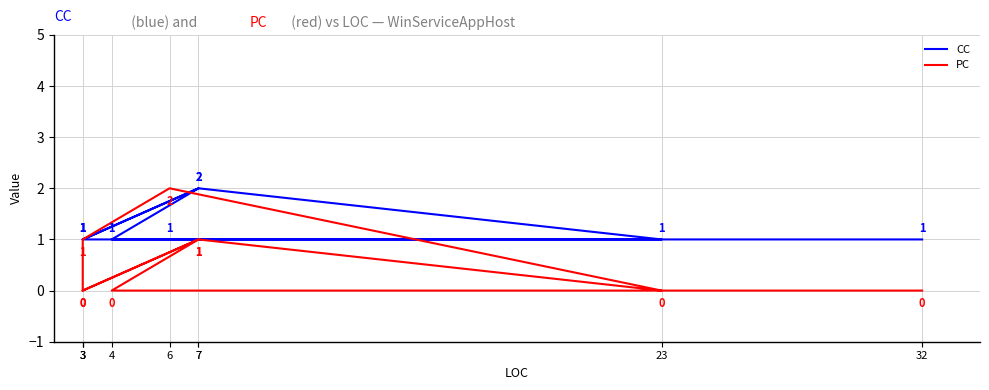

Between which two adjacent categories do CC and PC first intersect?

23 and 6